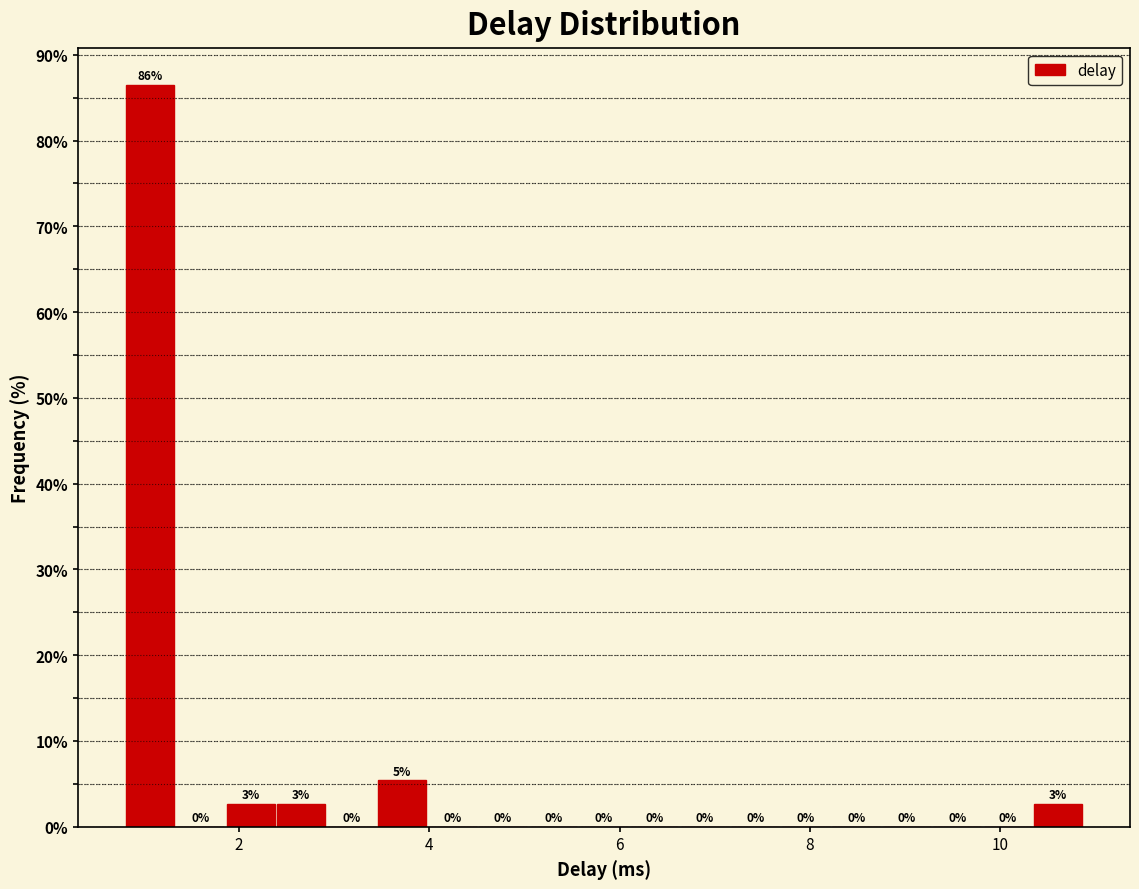

Around what value on the x-axis is the tallest bar? Give the approximate position of its centre, as read against the axis.

1.0